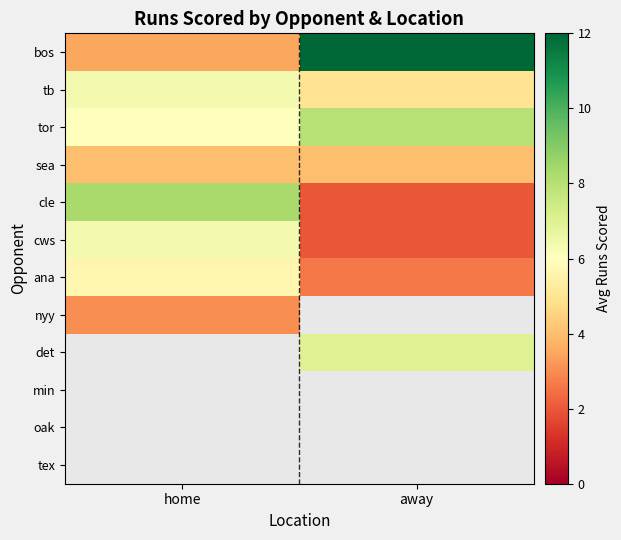

What is the sum of all cws values?

8.3